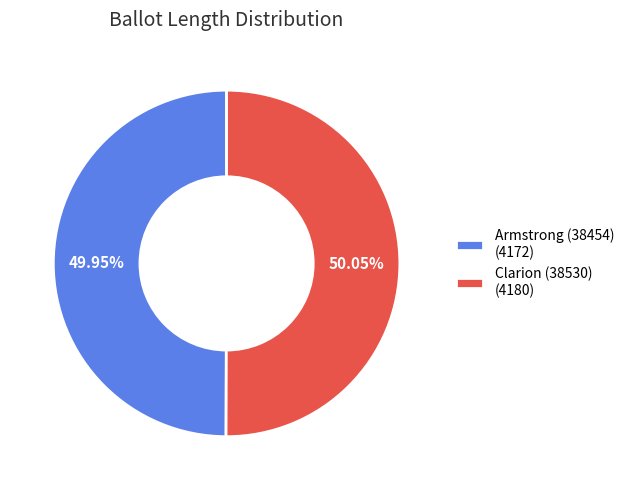

True or false: Clarion (38530) accounts for 50% of the total.

True